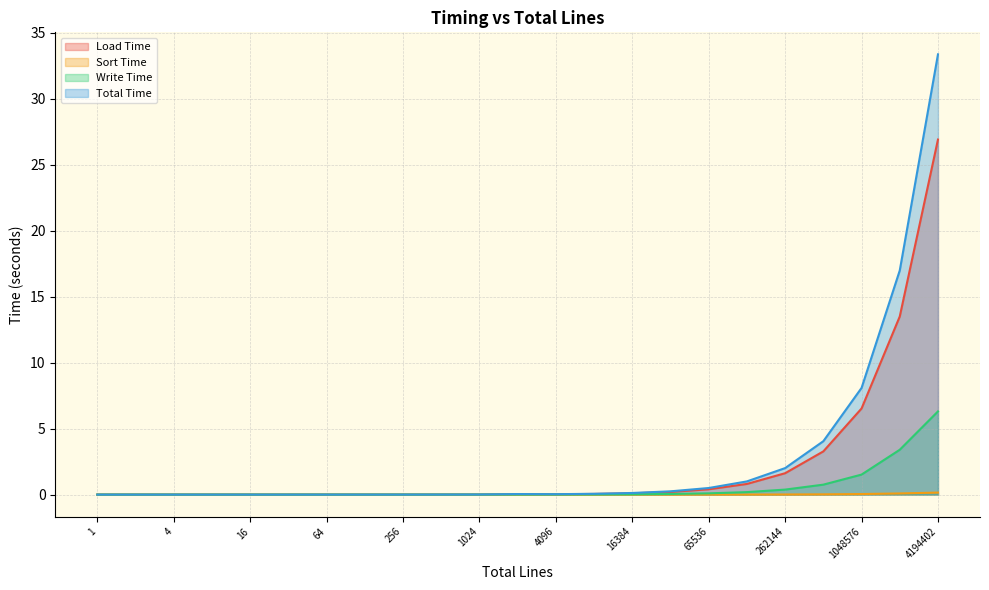

Does the chart have visible grid lines?

Yes